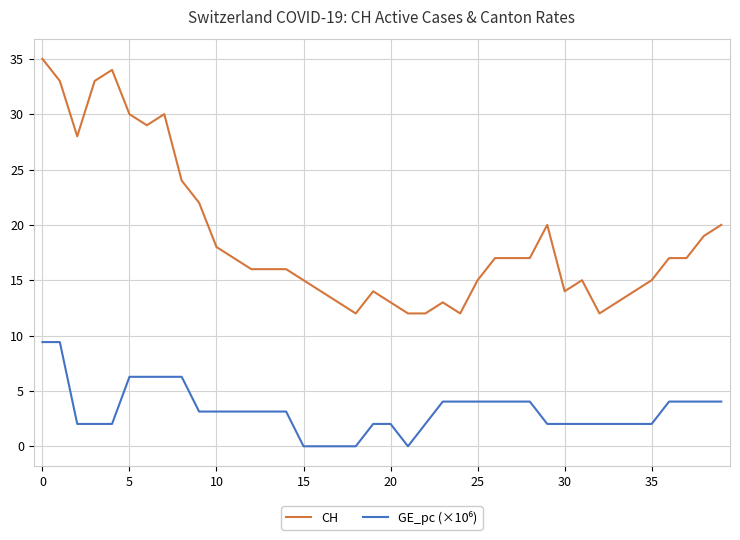

Which series has the largest total across all categories?

CH